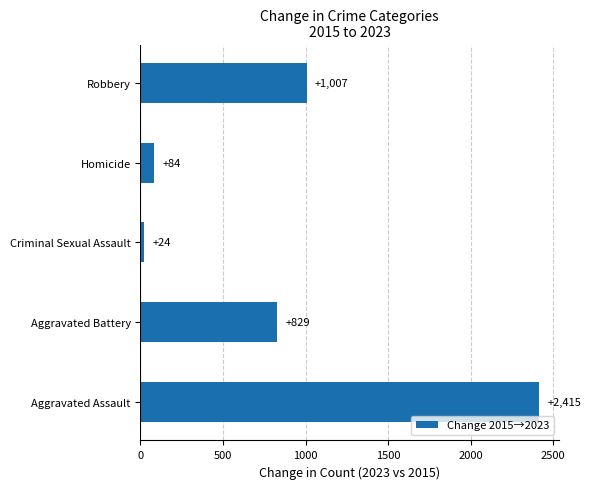

Between Criminal Sexual Assault and Robbery, which is larger?

Robbery